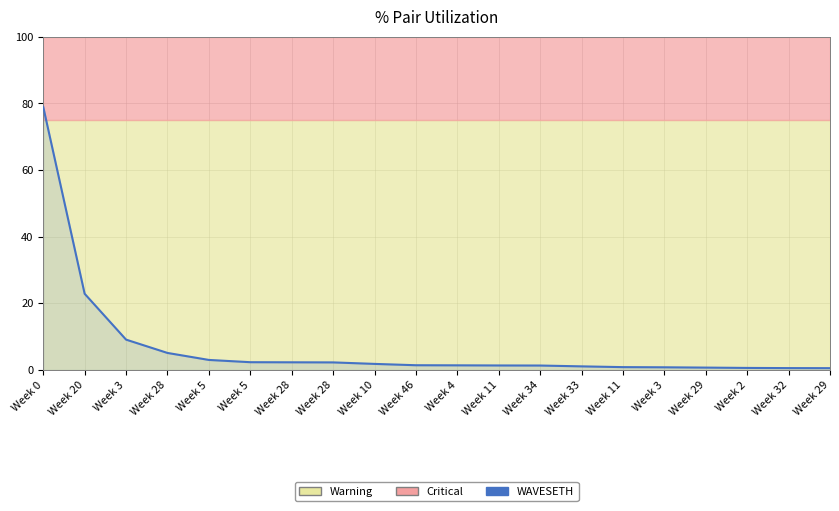

The chart shows a value of 1.3 at Week 34. True or false?

True